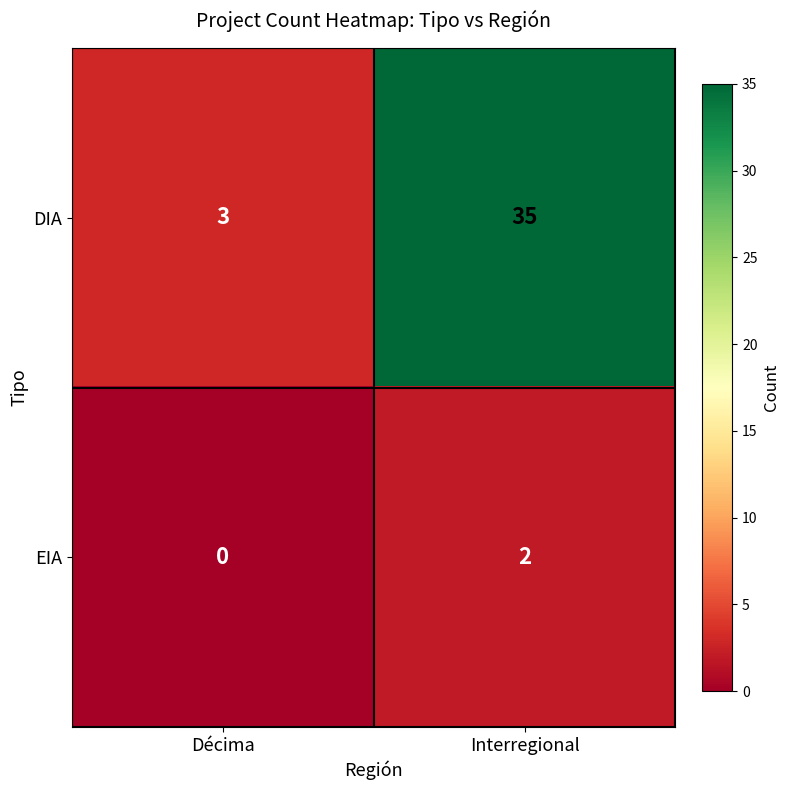

Which category has the lowest value across all series?

Décima